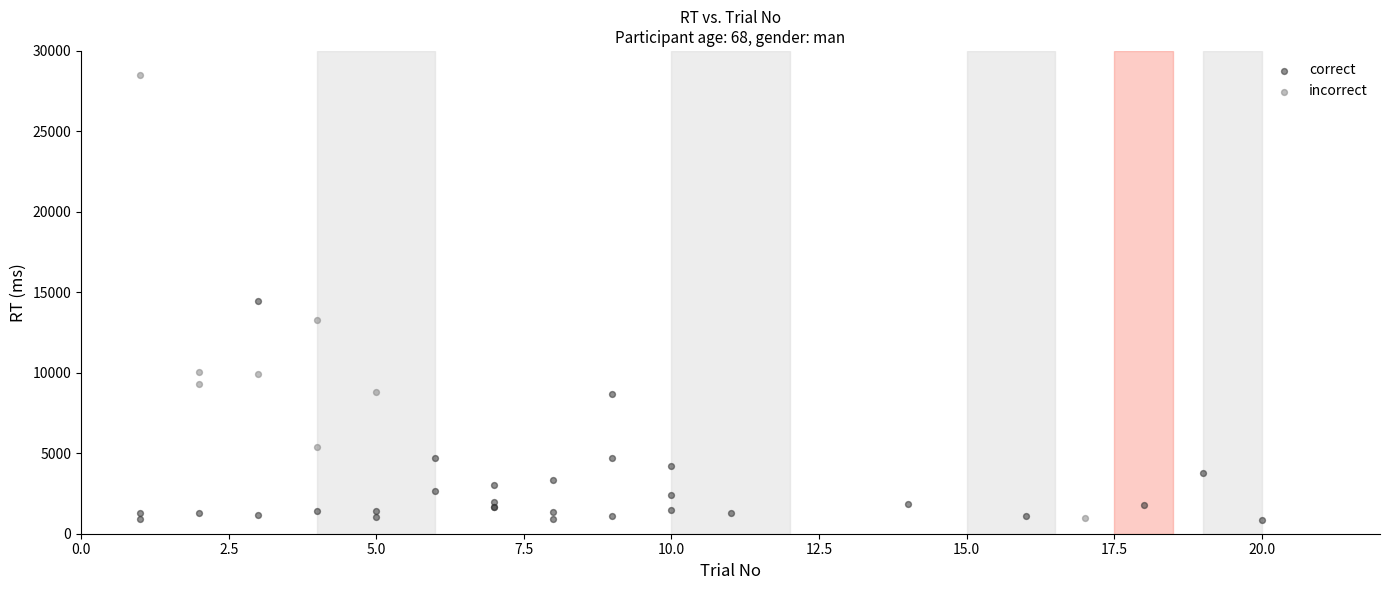

Which series has the largest Y range (max minus min)?

incorrect